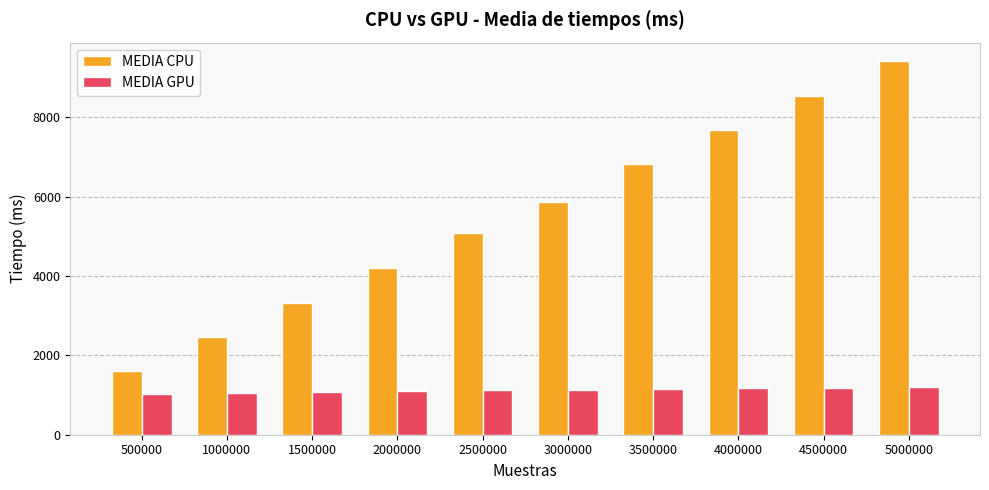

Does the chart contain any negative values?

No